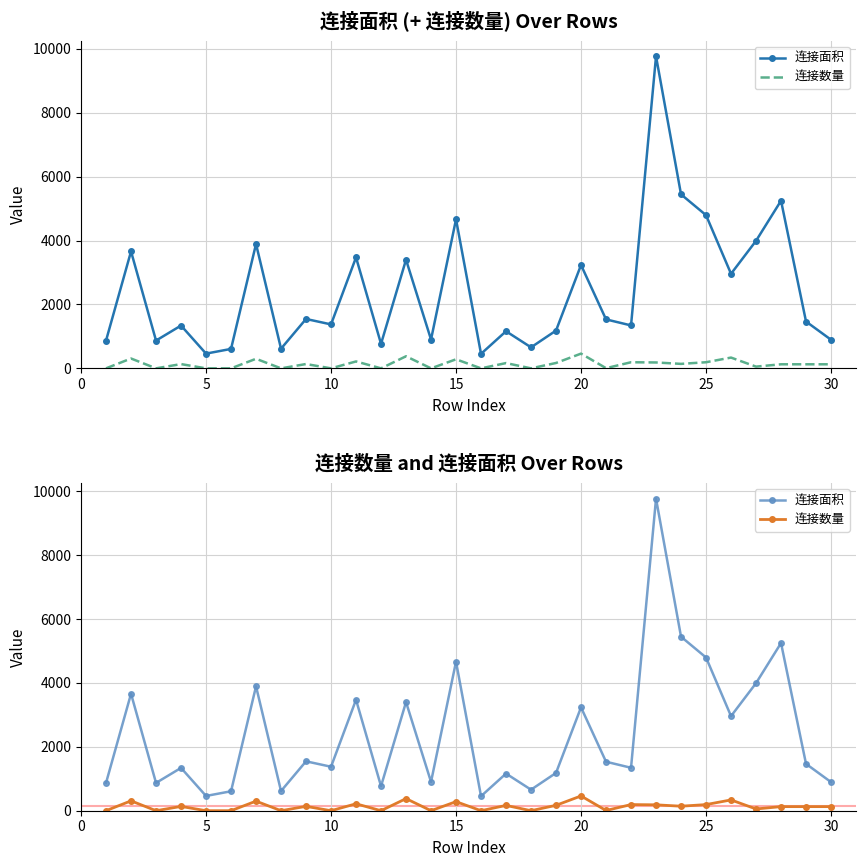

What are all the series names shown in the legend?

连接面积, 连接数量